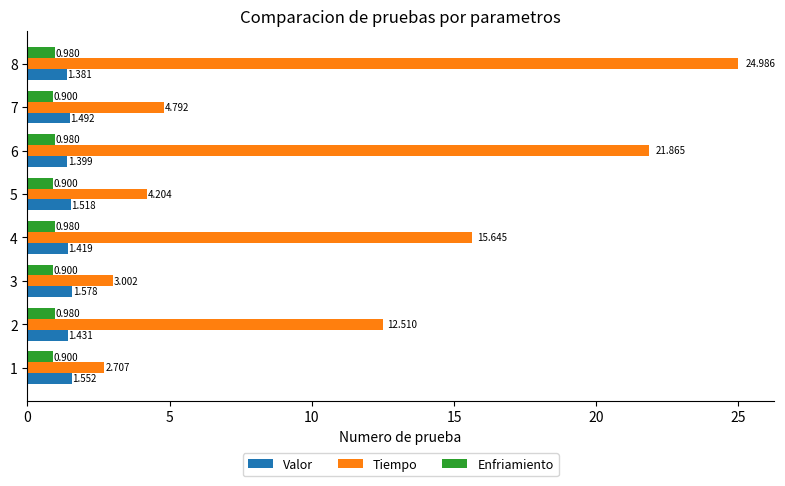

Rank the series at 6 from highest to lowest value.

Tiempo, Valor, Enfriamiento